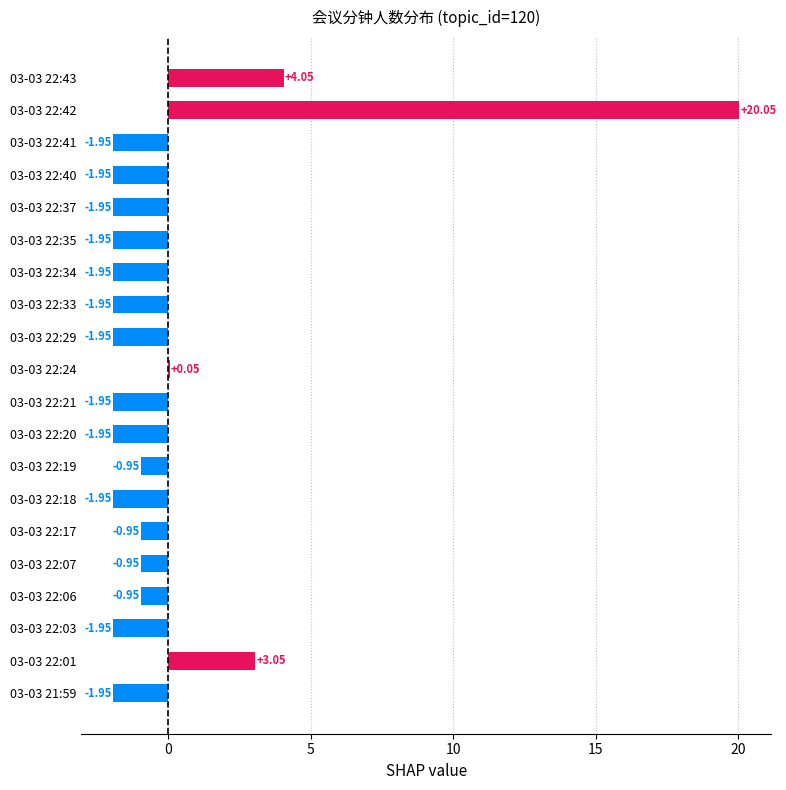

What is the change in value from 03-03 22:20 to 03-03 22:06?

+1.0